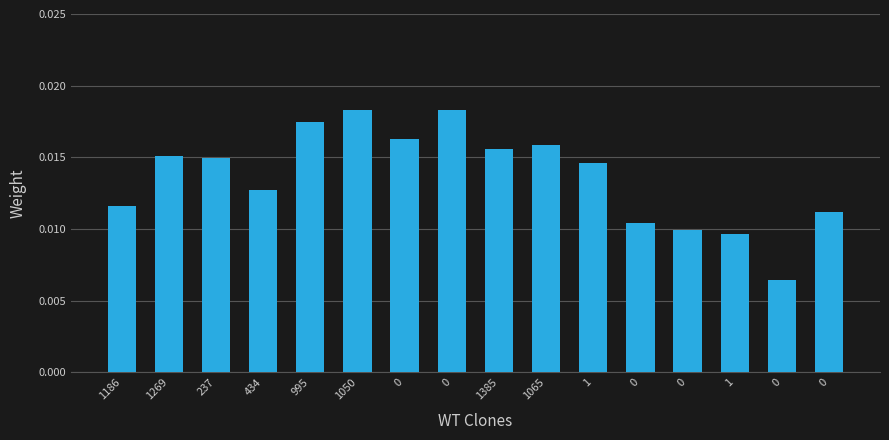

Are the bars horizontal?

No